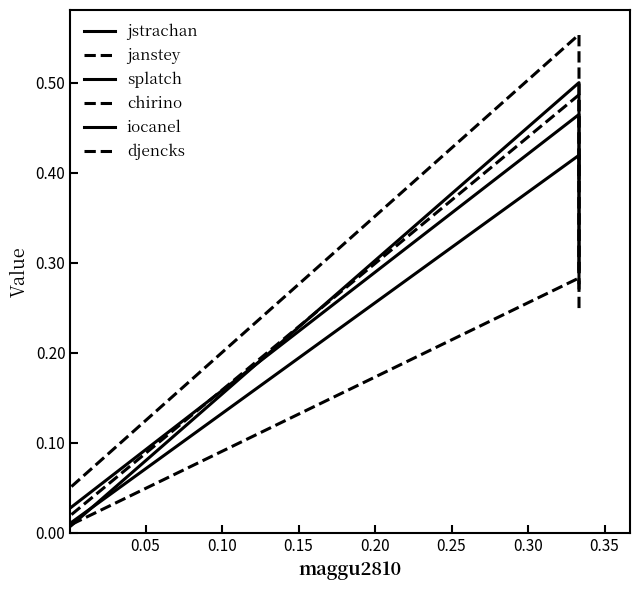

The jstrachan series shows 0.0 at 0.00. True or false?

False